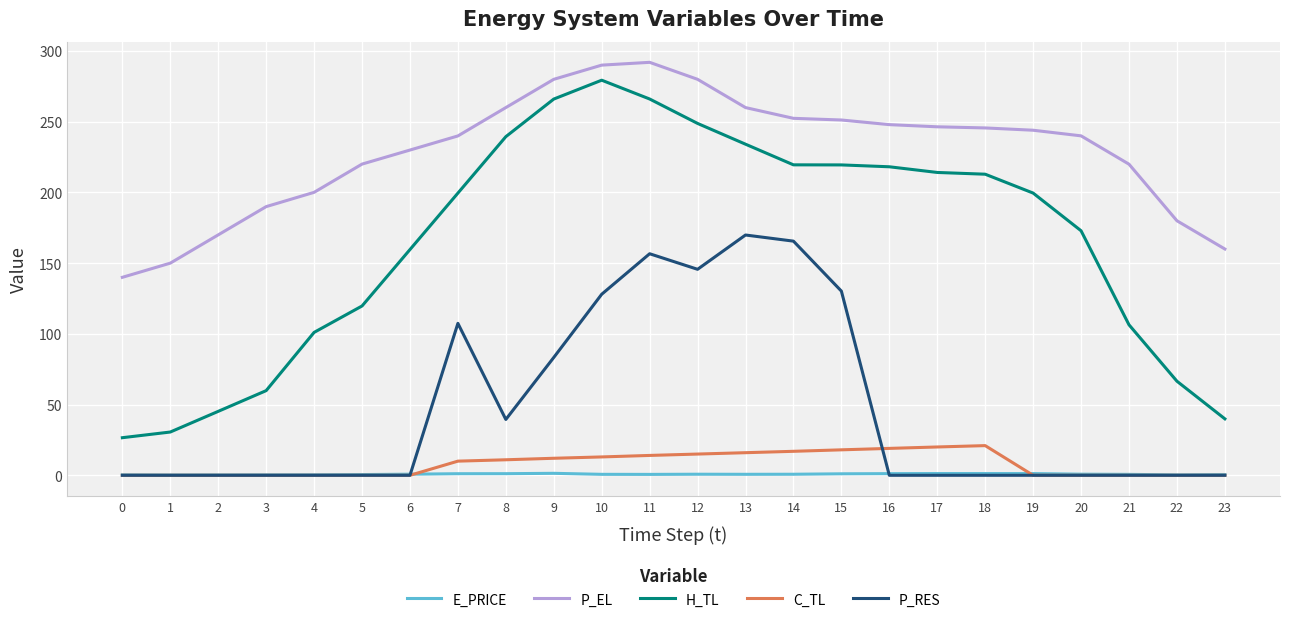

True or false: H_TL and E_PRICE intersect in this chart.

False